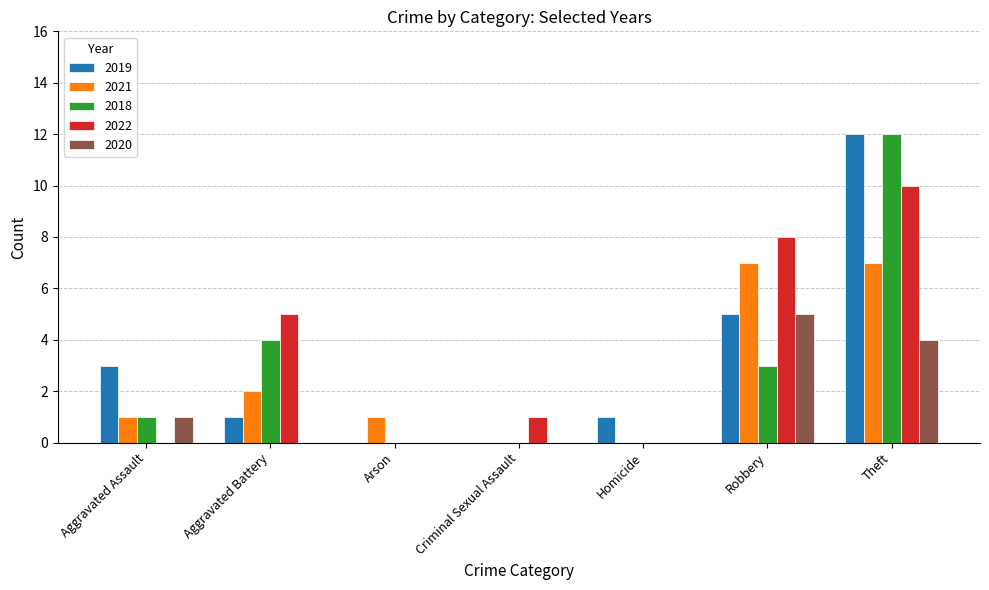

What is the average value of the 2021 series?

3